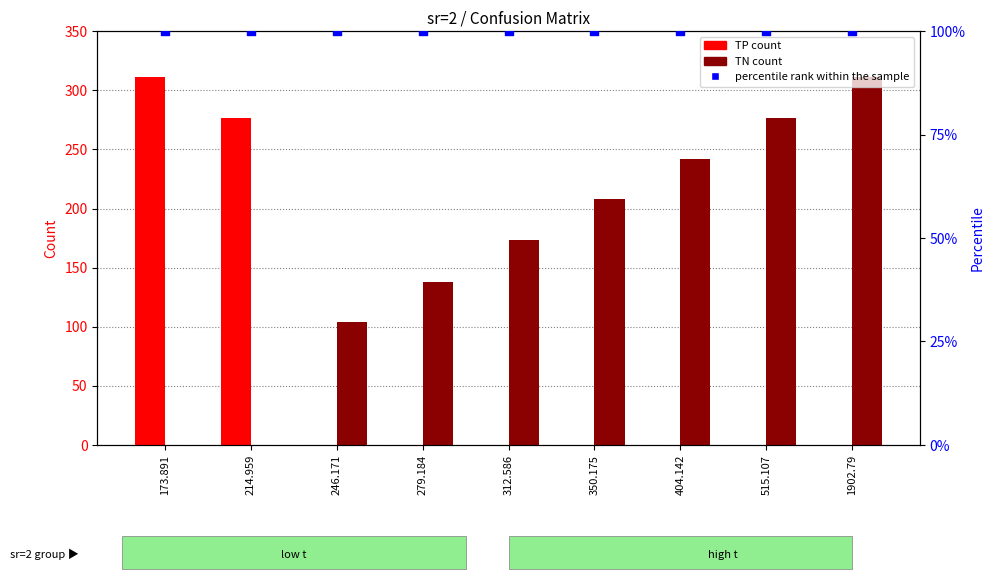

Which series reaches the maximum Y coordinate?

TP